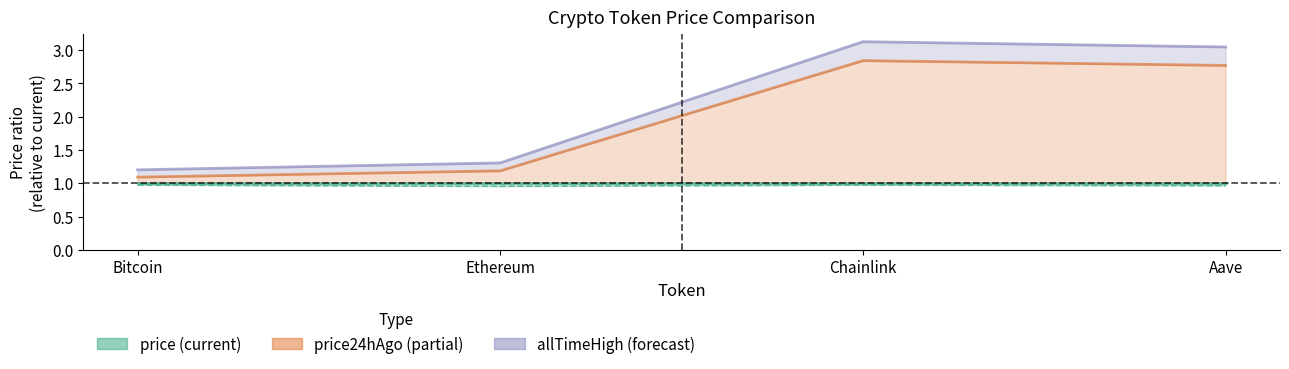

Where is the first local maximum for allTimeHigh upper?

Chainlink